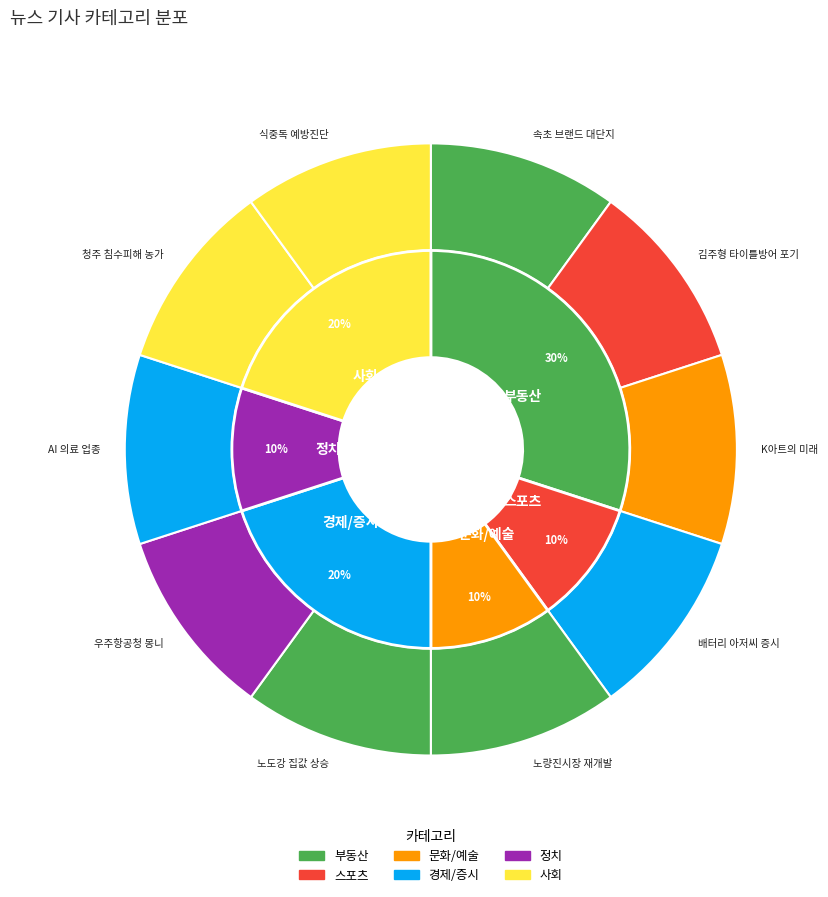

Is there a majority slice in this chart?

No